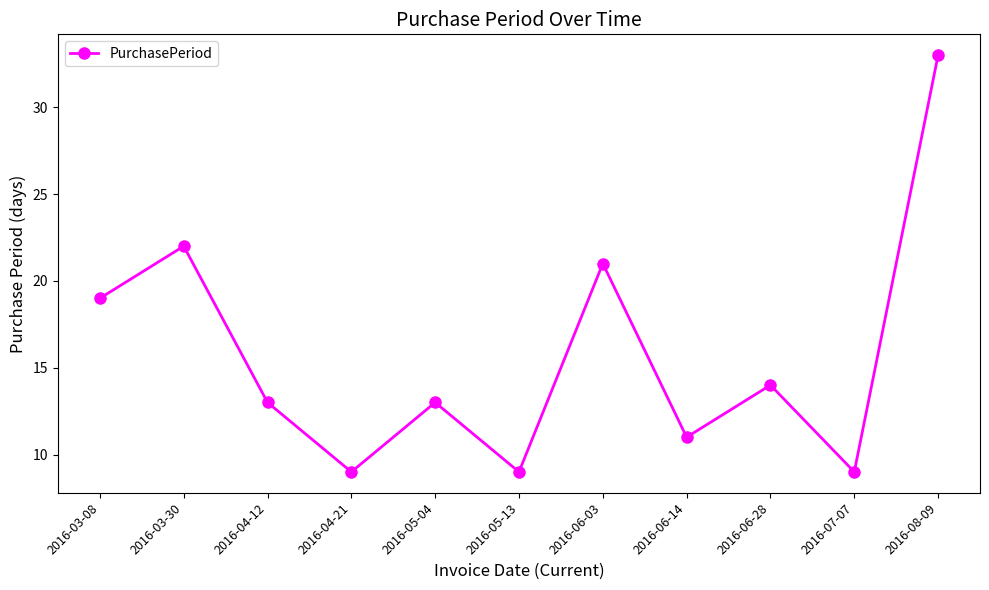

True or false: the data has more than 2 interior local peaks.

True